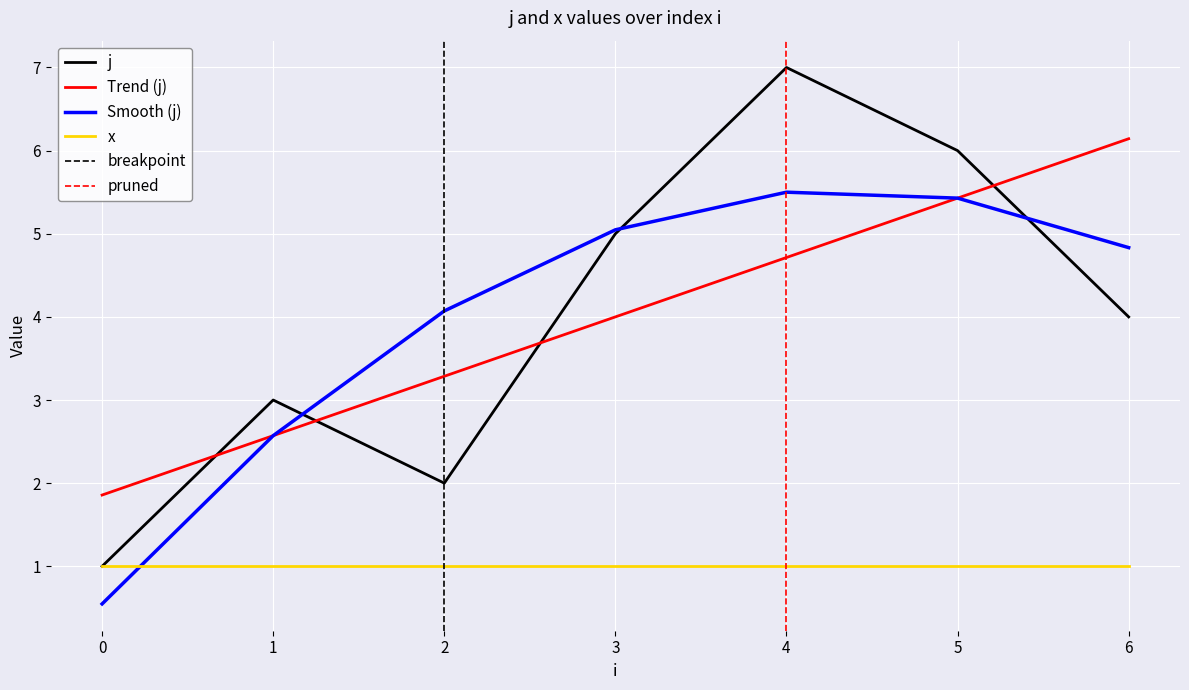

The chart shows a value of 2 at 6. True or false?

False